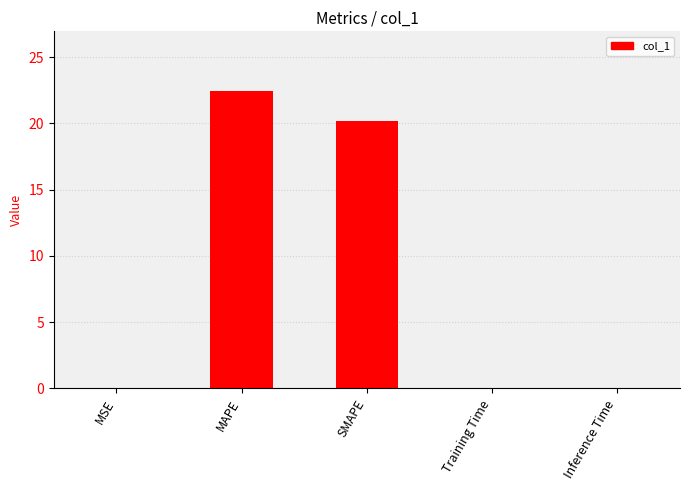

What is the sum of all values?

42.7